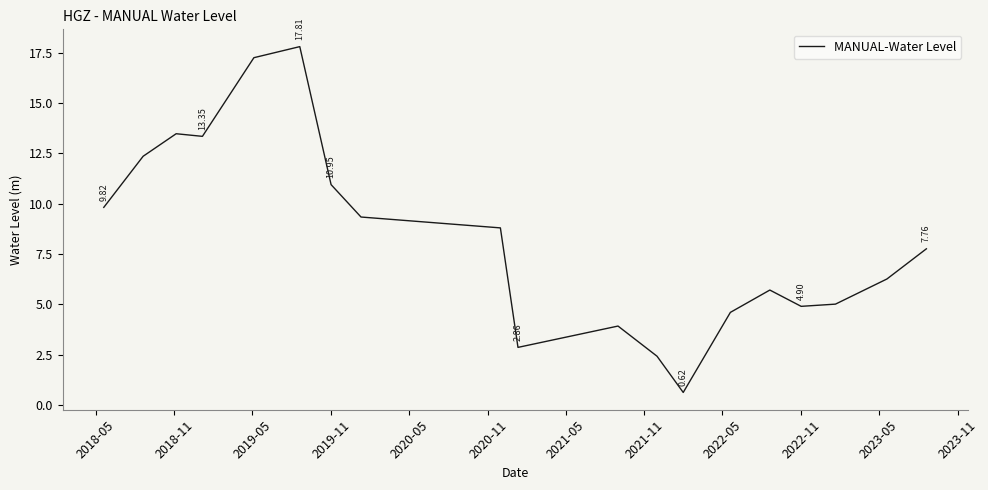

What is the difference between the maximum and minimum values?

17.2